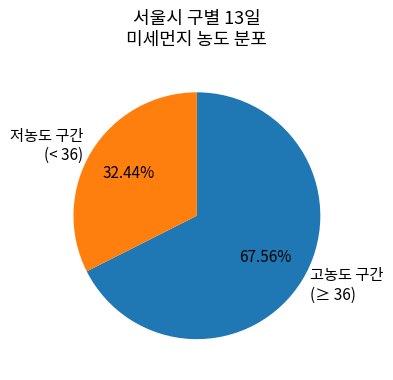

Which slice is the largest?

고농도 구간 (≥ 36)